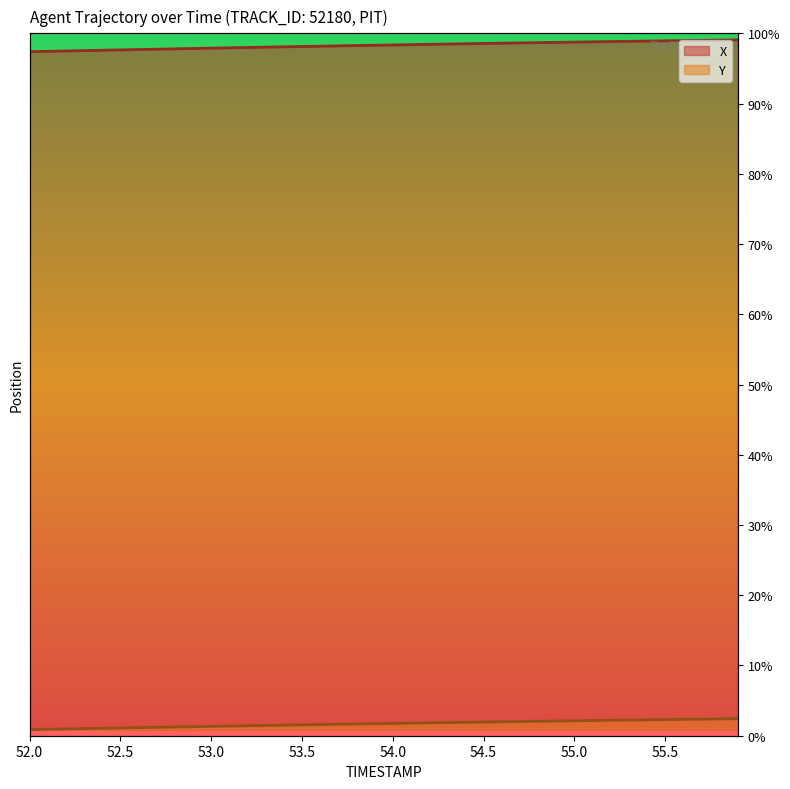

What is the total value across all series at 54.4?

4346.1